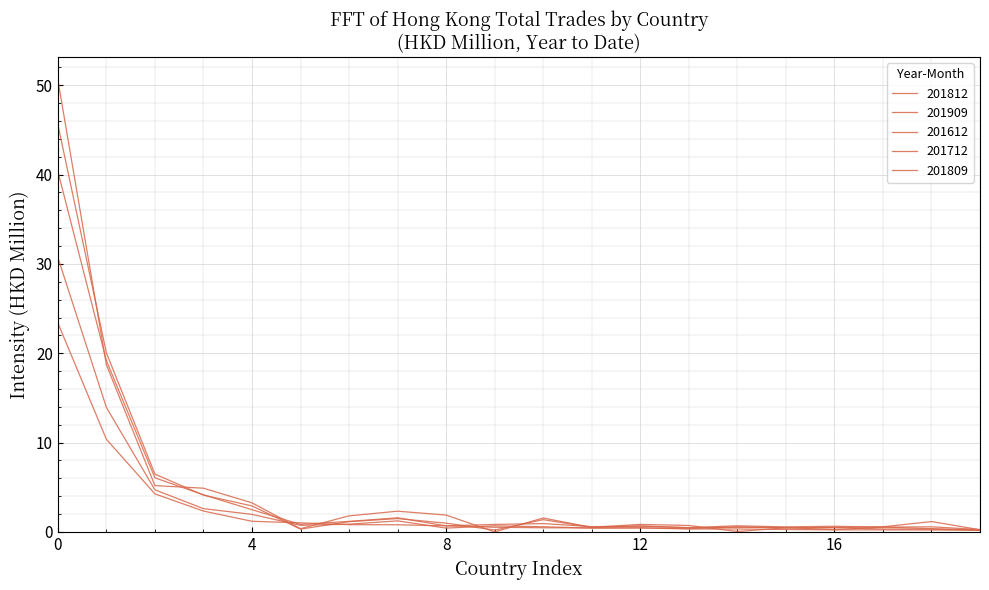

Does the chart display data point markers on the line(s)?

No